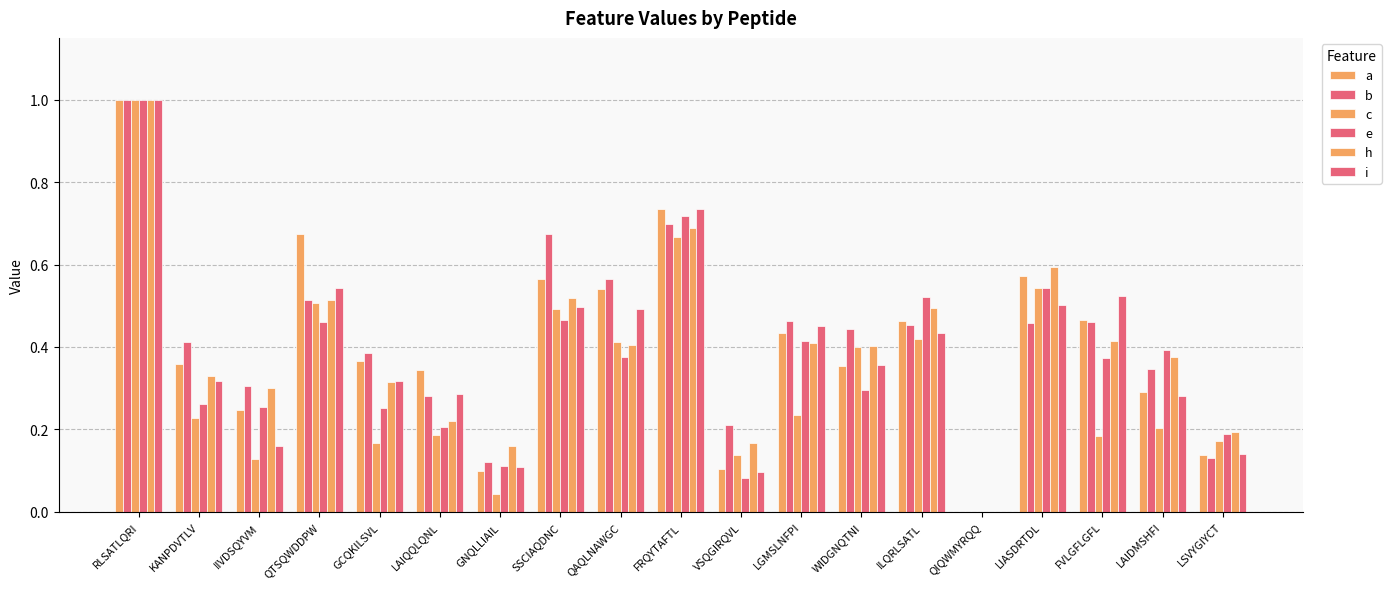

Which category has the lowest value across all series?

QIQWMYRQQ